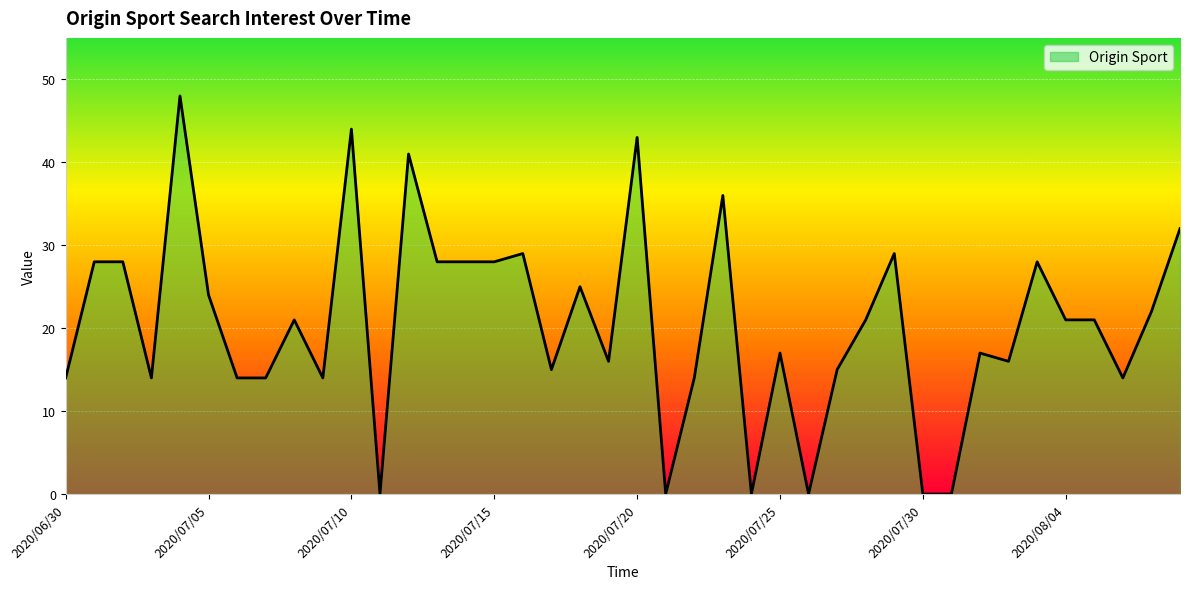

What is the difference between the maximum and minimum values?

48